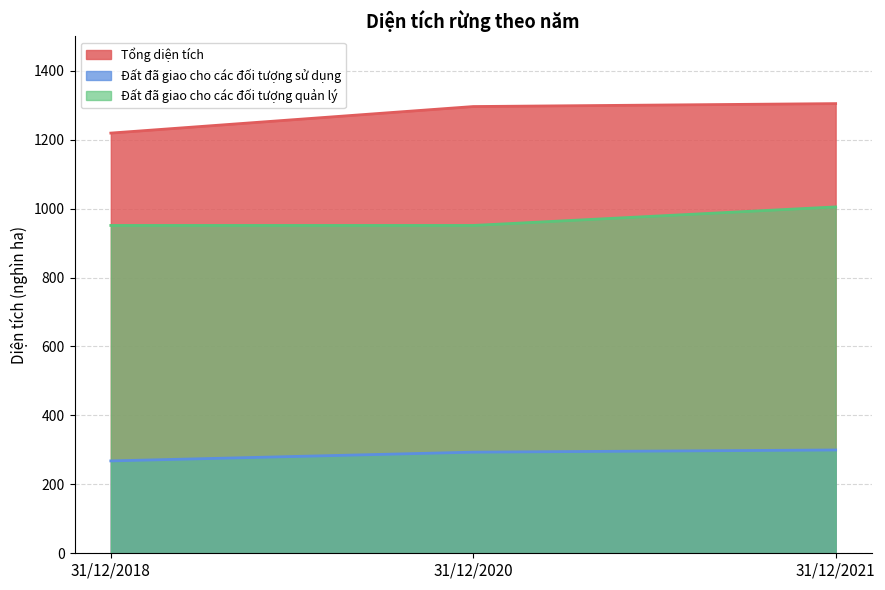

What is the total value across all series at 31/12/2020?

2540.8